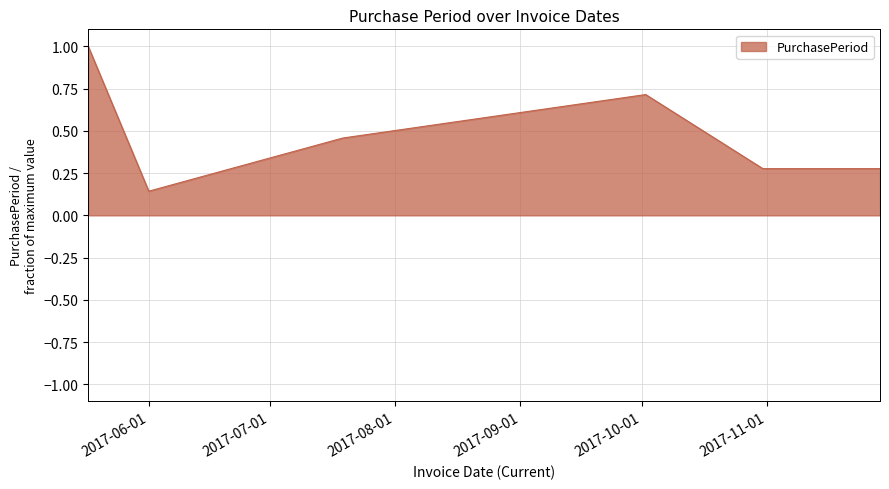

What is the sum of all values?

2.9